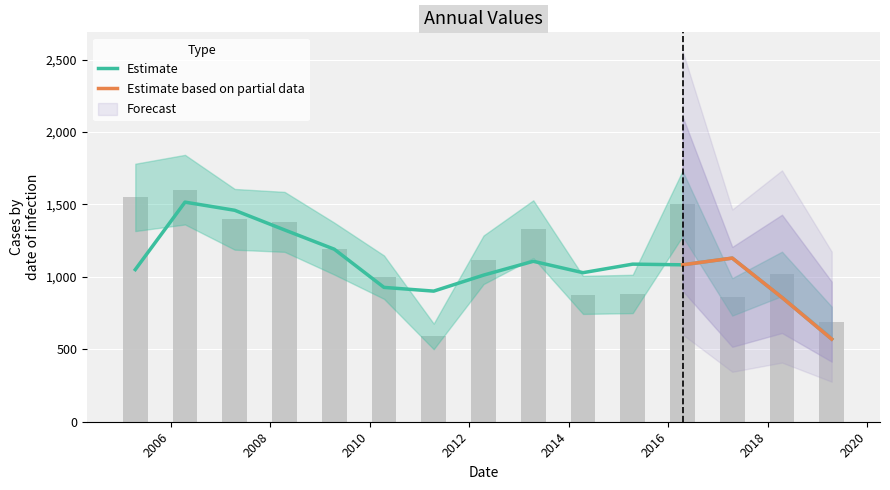

Reading left to right, list all the values displayed in this chart.

1548.8	1602.2	1397.4	1379.9	1195.3	998.1	589.1	1118.0	1329.3	875.6	882.2	1506.1	862.0	1020.8	690.9